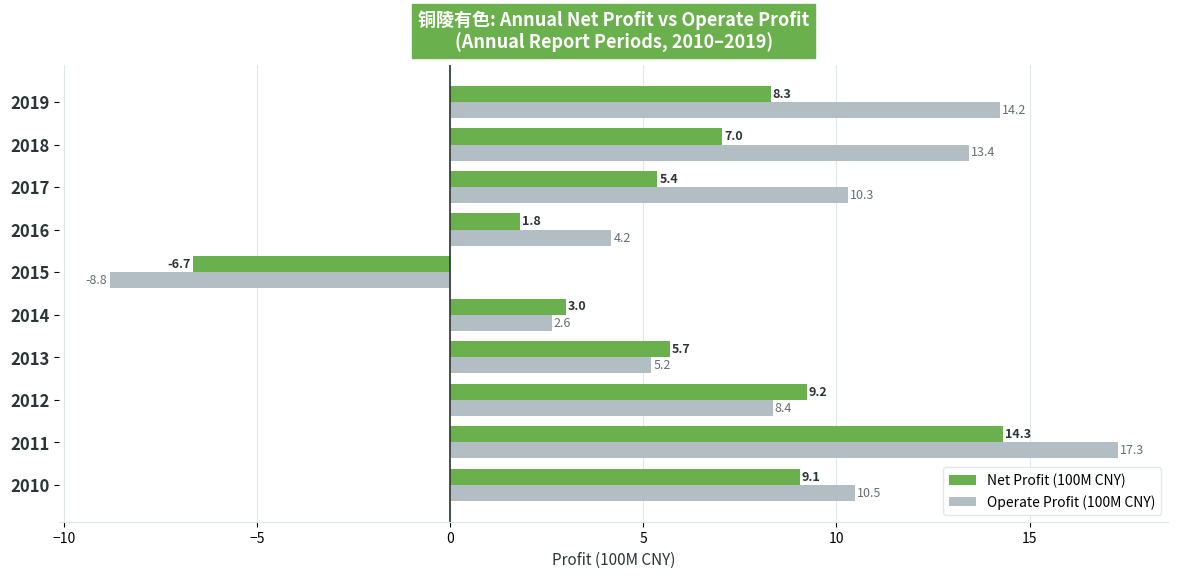

Is the value of Net Profit (100M CNY) at 2015 greater than the value of Operate Profit (100M CNY) at 2015?

Yes